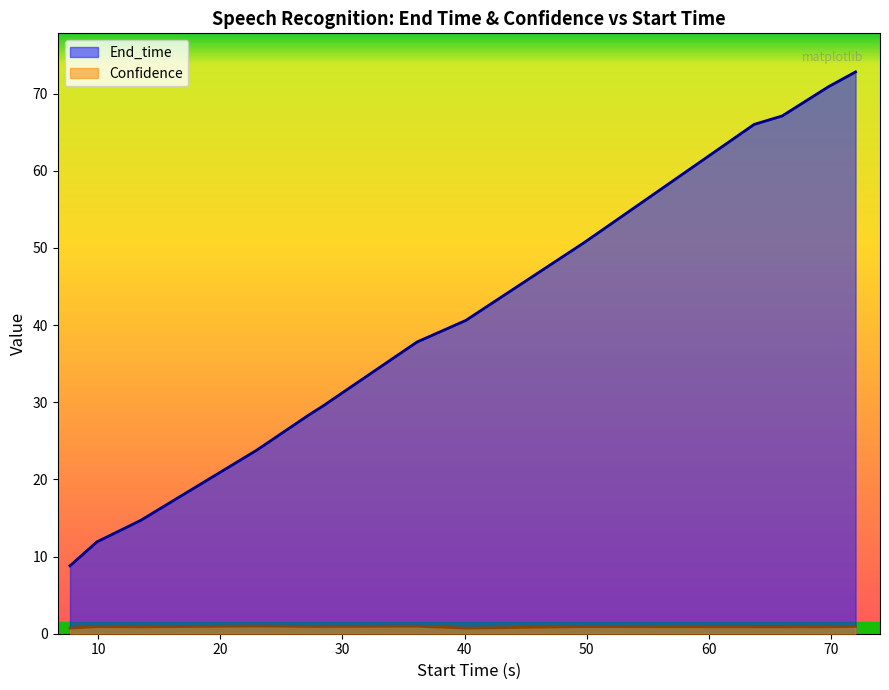

Rank the series at microorganisms from lowest to highest value.

Confidence, End_time